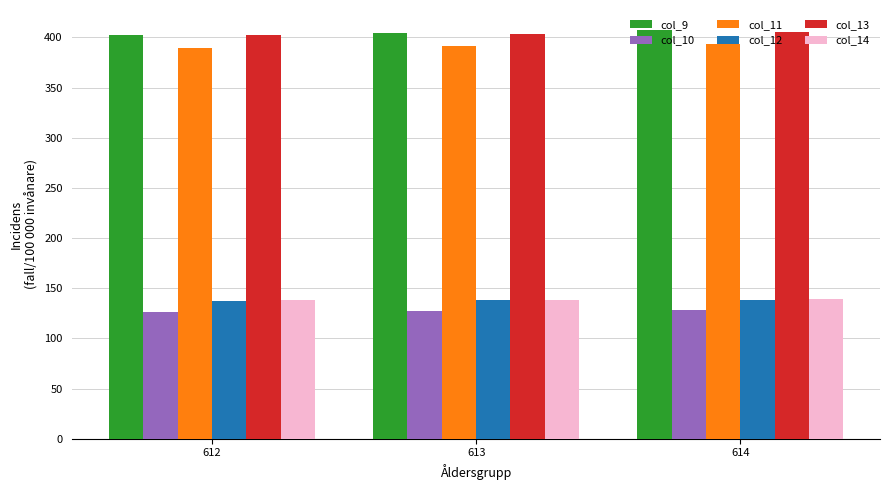

The col_10 series shows 58.5 at 612. True or false?

False